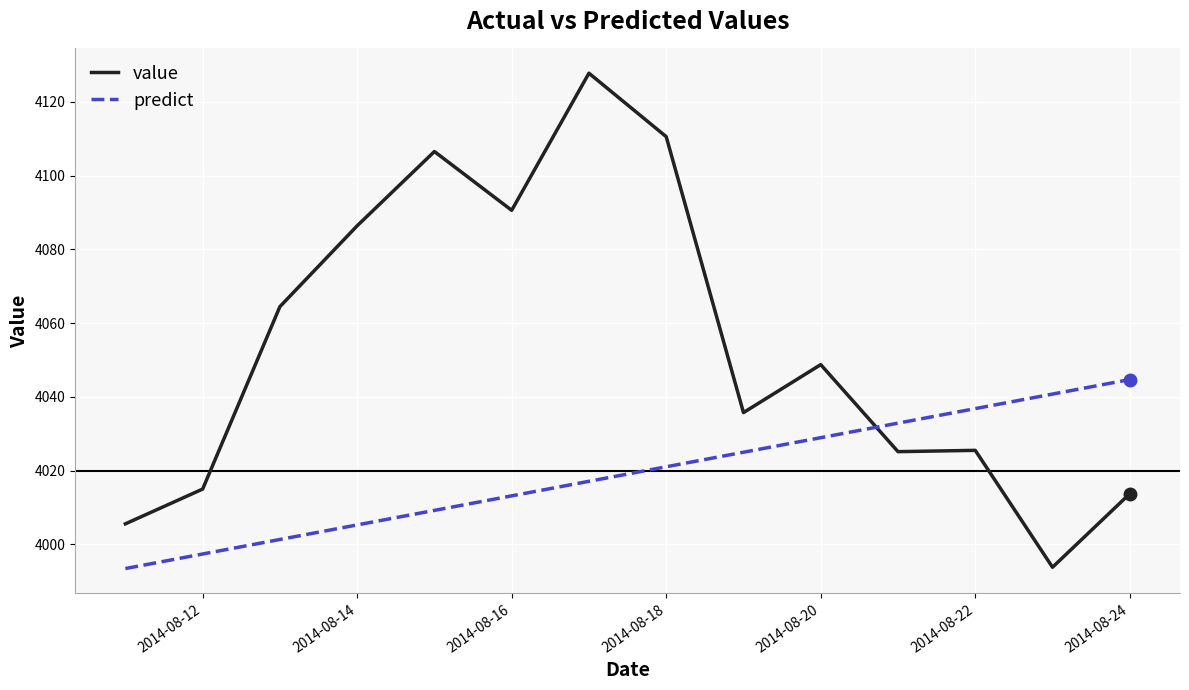

What is the lowest value of the value series?

3993.8